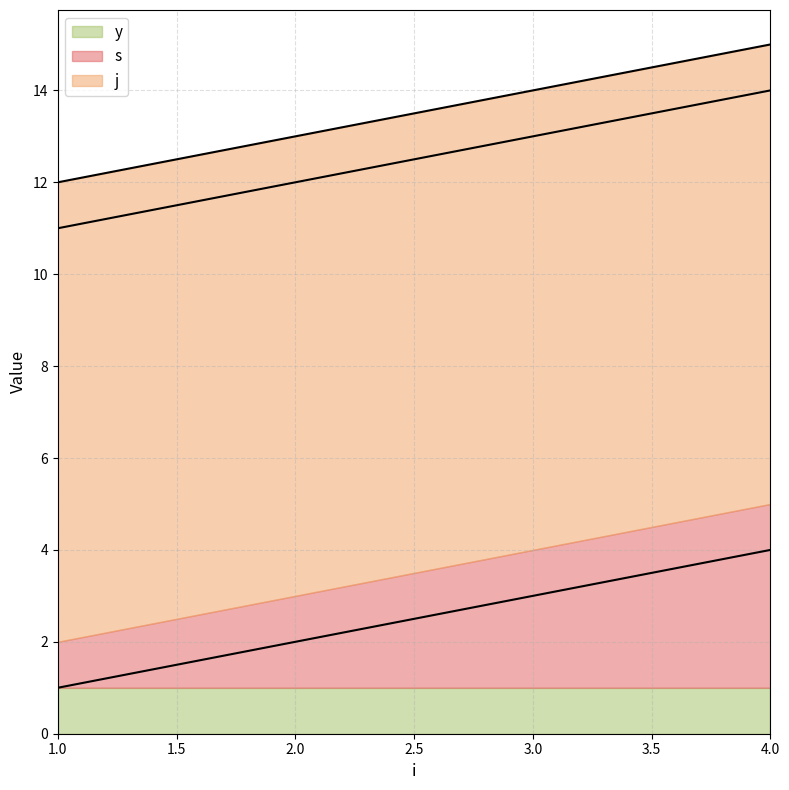

Between 2 and 1, which is larger?

2